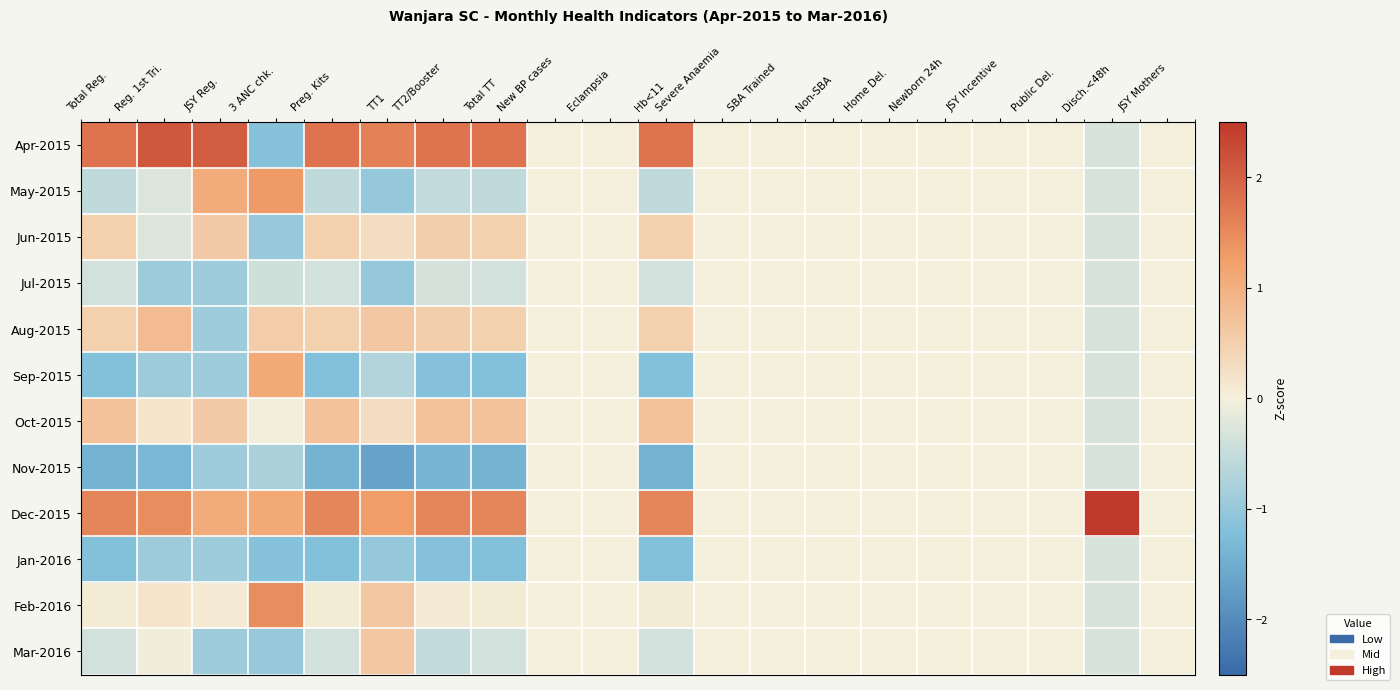

Reading right to left, extract all data points from this chart.

Apr-2015: JSY Mothers=0.0	Disch.<48h=-0.3	Public Del.=0.0	JSY Incentive=0.0	Newborn 24h=0.0	Home Del.=0.0	Non-SBA=0.0	SBA Trained=0.0	Severe Anaemia=0.0	Hb<11=1.8	Eclampsia=0.0	New BP cases=0.0	Total TT=1.8	TT2/Booster=1.8	TT1=1.6	Preg. Kits=1.8	3 ANC chk.=-1.2	JSY Reg.=2.0	Reg. 1st Tri.=2.1	Total Reg.=1.8
May-2015: JSY Mothers=0.0	Disch.<48h=-0.3	Public Del.=0.0	JSY Incentive=0.0	Newborn 24h=0.0	Home Del.=0.0	Non-SBA=0.0	SBA Trained=0.0	Severe Anaemia=0.0	Hb<11=-0.6	Eclampsia=0.0	New BP cases=0.0	Total TT=-0.6	TT2/Booster=-0.5	TT1=-1.0	Preg. Kits=-0.6	3 ANC chk.=1.3	JSY Reg.=1.1	Reg. 1st Tri.=-0.3	Total Reg.=-0.6
Jun-2015: JSY Mothers=0.0	Disch.<48h=-0.3	Public Del.=0.0	JSY Incentive=0.0	Newborn 24h=0.0	Home Del.=0.0	Non-SBA=0.0	SBA Trained=0.0	Severe Anaemia=0.0	Hb<11=0.5	Eclampsia=0.0	New BP cases=0.0	Total TT=0.5	TT2/Booster=0.5	TT1=0.3	Preg. Kits=0.5	3 ANC chk.=-1.0	JSY Reg.=0.6	Reg. 1st Tri.=-0.3	Total Reg.=0.5
Jul-2015: JSY Mothers=0.0	Disch.<48h=-0.3	Public Del.=0.0	JSY Incentive=0.0	Newborn 24h=0.0	Home Del.=0.0	Non-SBA=0.0	SBA Trained=0.0	Severe Anaemia=0.0	Hb<11=-0.4	Eclampsia=0.0	New BP cases=0.0	Total TT=-0.4	TT2/Booster=-0.3	TT1=-1.0	Preg. Kits=-0.4	3 ANC chk.=-0.4	JSY Reg.=-0.9	Reg. 1st Tri.=-0.9	Total Reg.=-0.4
Aug-2015: JSY Mothers=0.0	Disch.<48h=-0.3	Public Del.=0.0	JSY Incentive=0.0	Newborn 24h=0.0	Home Del.=0.0	Non-SBA=0.0	SBA Trained=0.0	Severe Anaemia=0.0	Hb<11=0.5	Eclampsia=0.0	New BP cases=0.0	Total TT=0.5	TT2/Booster=0.5	TT1=0.6	Preg. Kits=0.5	3 ANC chk.=0.5	JSY Reg.=-0.9	Reg. 1st Tri.=0.8	Total Reg.=0.5
Sep-2015: JSY Mothers=0.0	Disch.<48h=-0.3	Public Del.=0.0	JSY Incentive=0.0	Newborn 24h=0.0	Home Del.=0.0	Non-SBA=0.0	SBA Trained=0.0	Severe Anaemia=0.0	Hb<11=-1.2	Eclampsia=0.0	New BP cases=0.0	Total TT=-1.2	TT2/Booster=-1.2	TT1=-0.7	Preg. Kits=-1.2	3 ANC chk.=1.1	JSY Reg.=-0.9	Reg. 1st Tri.=-0.9	Total Reg.=-1.2
Oct-2015: JSY Mothers=0.0	Disch.<48h=-0.3	Public Del.=0.0	JSY Incentive=0.0	Newborn 24h=0.0	Home Del.=0.0	Non-SBA=0.0	SBA Trained=0.0	Severe Anaemia=0.0	Hb<11=0.7	Eclampsia=0.0	New BP cases=0.0	Total TT=0.7	TT2/Booster=0.7	TT1=0.3	Preg. Kits=0.7	3 ANC chk.=-0.0	JSY Reg.=0.6	Reg. 1st Tri.=0.2	Total Reg.=0.7
Nov-2015: JSY Mothers=0.0	Disch.<48h=-0.3	Public Del.=0.0	JSY Incentive=0.0	Newborn 24h=0.0	Home Del.=0.0	Non-SBA=0.0	SBA Trained=0.0	Severe Anaemia=0.0	Hb<11=-1.4	Eclampsia=0.0	New BP cases=0.0	Total TT=-1.4	TT2/Booster=-1.4	TT1=-1.7	Preg. Kits=-1.4	3 ANC chk.=-0.8	JSY Reg.=-0.9	Reg. 1st Tri.=-1.4	Total Reg.=-1.4
Dec-2015: JSY Mothers=0.0	Disch.<48h=2.5	Public Del.=0.0	JSY Incentive=0.0	Newborn 24h=0.0	Home Del.=0.0	Non-SBA=0.0	SBA Trained=0.0	Severe Anaemia=0.0	Hb<11=1.6	Eclampsia=0.0	New BP cases=0.0	Total TT=1.6	TT2/Booster=1.6	TT1=1.3	Preg. Kits=1.6	3 ANC chk.=1.1	JSY Reg.=1.1	Reg. 1st Tri.=1.5	Total Reg.=1.6
Jan-2016: JSY Mothers=0.0	Disch.<48h=-0.3	Public Del.=0.0	JSY Incentive=0.0	Newborn 24h=0.0	Home Del.=0.0	Non-SBA=0.0	SBA Trained=0.0	Severe Anaemia=0.0	Hb<11=-1.2	Eclampsia=0.0	New BP cases=0.0	Total TT=-1.2	TT2/Booster=-1.2	TT1=-1.0	Preg. Kits=-1.2	3 ANC chk.=-1.2	JSY Reg.=-0.9	Reg. 1st Tri.=-0.9	Total Reg.=-1.2
Feb-2016: JSY Mothers=0.0	Disch.<48h=-0.3	Public Del.=0.0	JSY Incentive=0.0	Newborn 24h=0.0	Home Del.=0.0	Non-SBA=0.0	SBA Trained=0.0	Severe Anaemia=0.0	Hb<11=0.1	Eclampsia=0.0	New BP cases=0.0	Total TT=0.1	TT2/Booster=0.1	TT1=0.6	Preg. Kits=0.1	3 ANC chk.=1.5	JSY Reg.=0.1	Reg. 1st Tri.=0.2	Total Reg.=0.1
Mar-2016: JSY Mothers=0.0	Disch.<48h=-0.3	Public Del.=0.0	JSY Incentive=0.0	Newborn 24h=0.0	Home Del.=0.0	Non-SBA=0.0	SBA Trained=0.0	Severe Anaemia=0.0	Hb<11=-0.4	Eclampsia=0.0	New BP cases=0.0	Total TT=-0.4	TT2/Booster=-0.5	TT1=0.6	Preg. Kits=-0.4	3 ANC chk.=-1.0	JSY Reg.=-0.9	Reg. 1st Tri.=-0.1	Total Reg.=-0.4